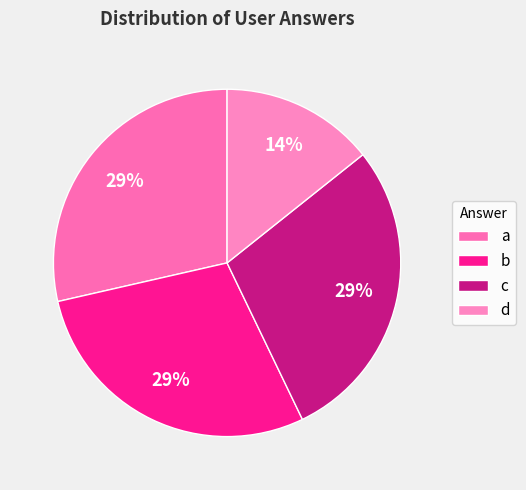

What is the smallest slice in the pie chart?

d